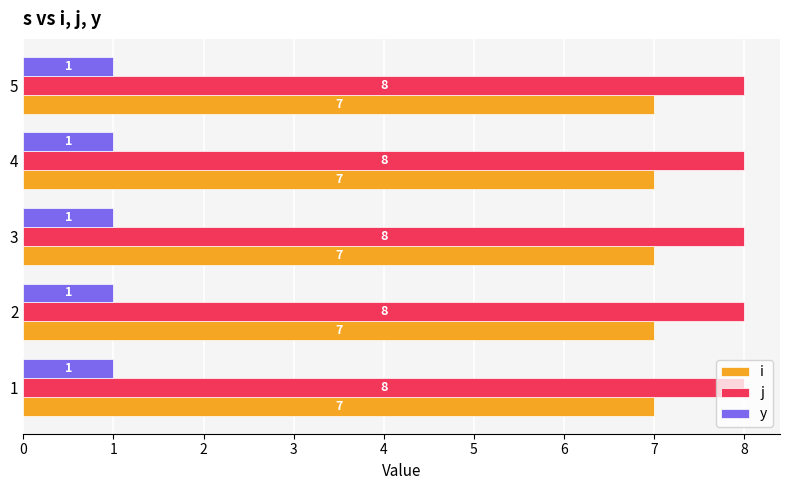

What is the sum of all i values?

35